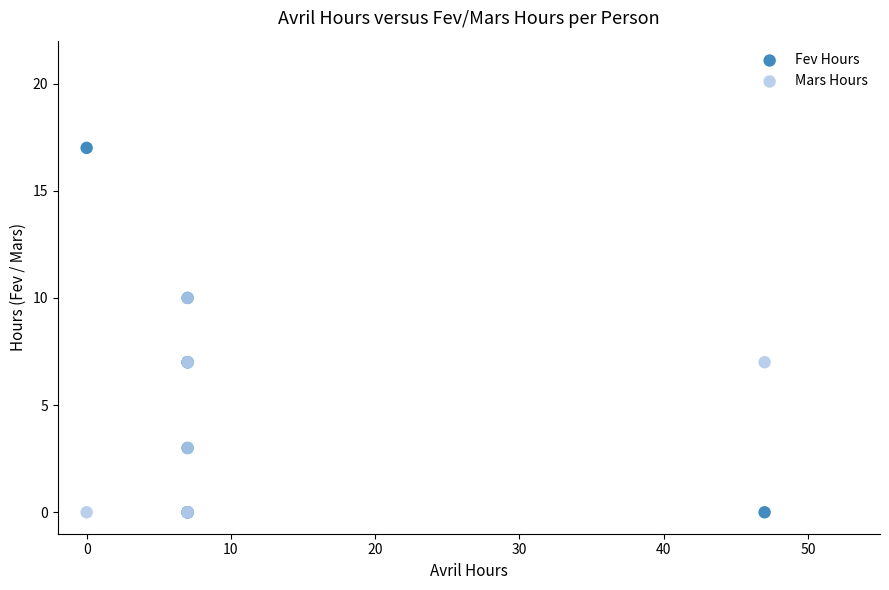

Which series has the largest Y range (max minus min)?

Fev Hours